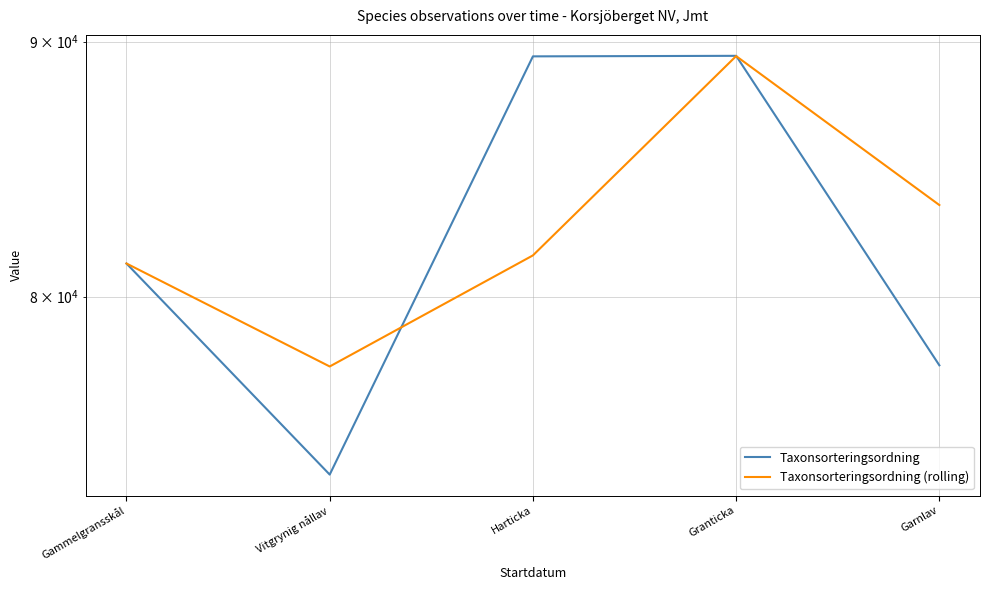

True or false: Taxonsorteringsordning (rolling) has more than 0 interior local peaks.

True